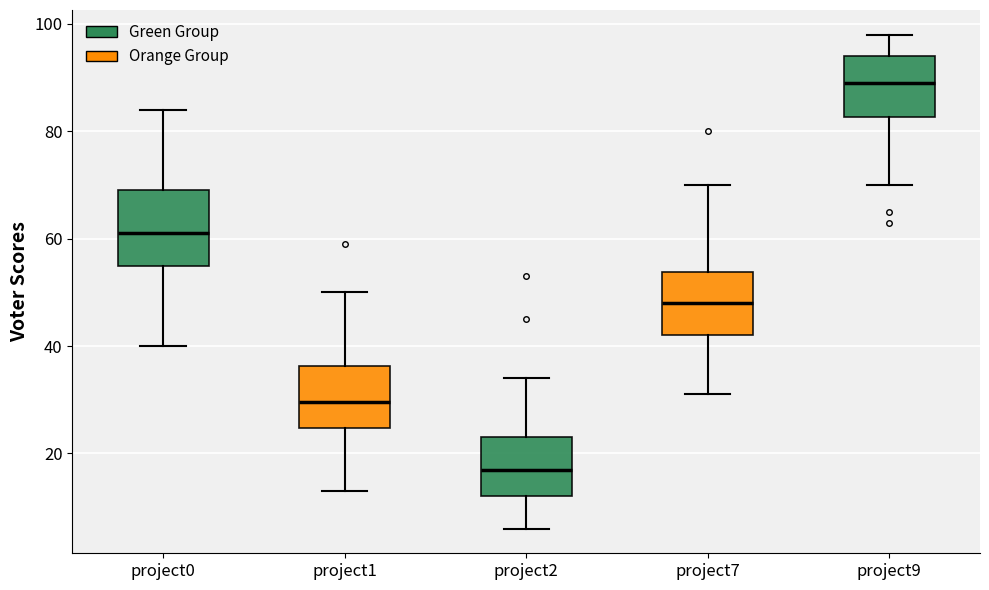

Which box's median line is the highest?

project9